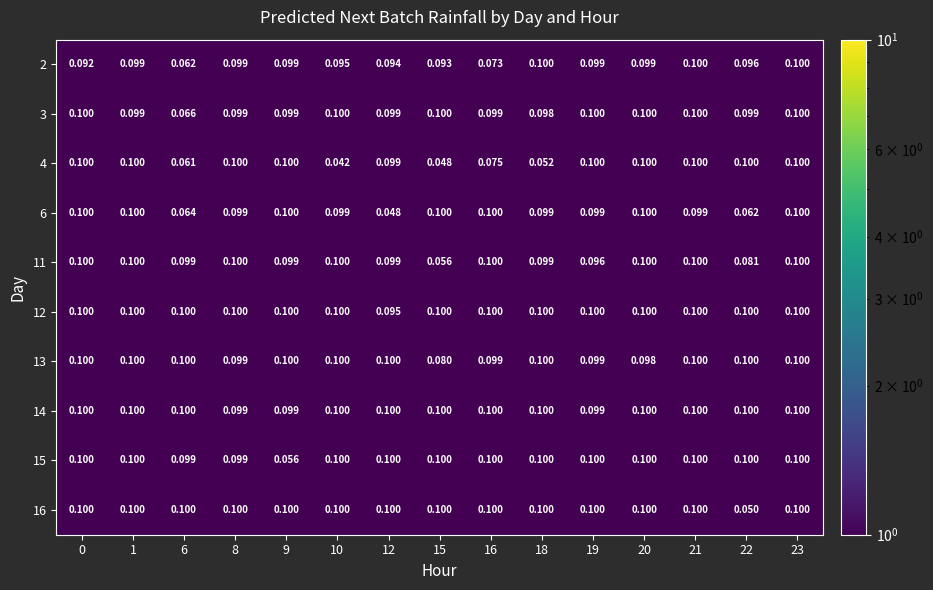

Is the value of 4 at 18 greater than the value of 3 at 1?

No